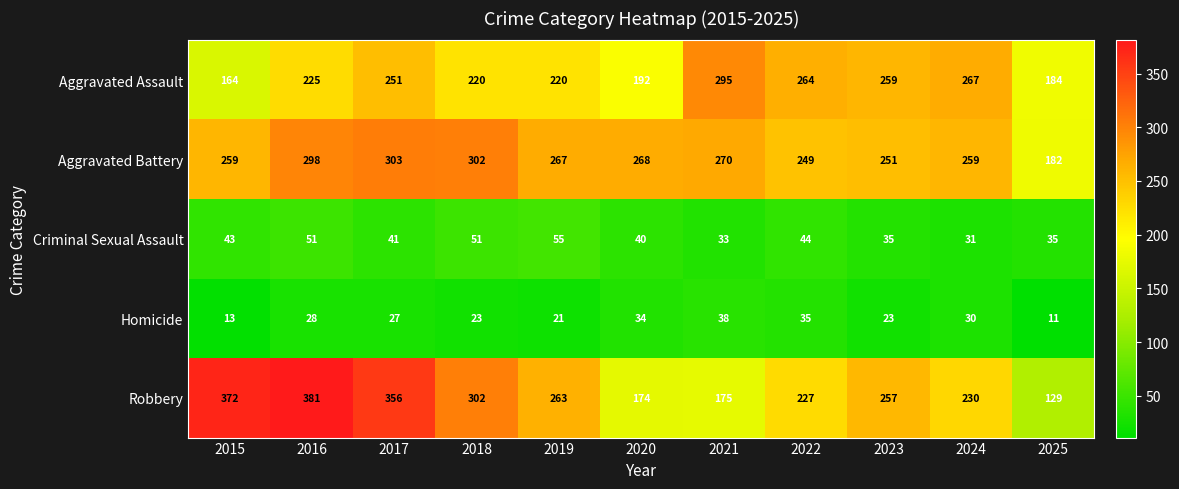

What is the average value of the Aggravated Assault series?

231